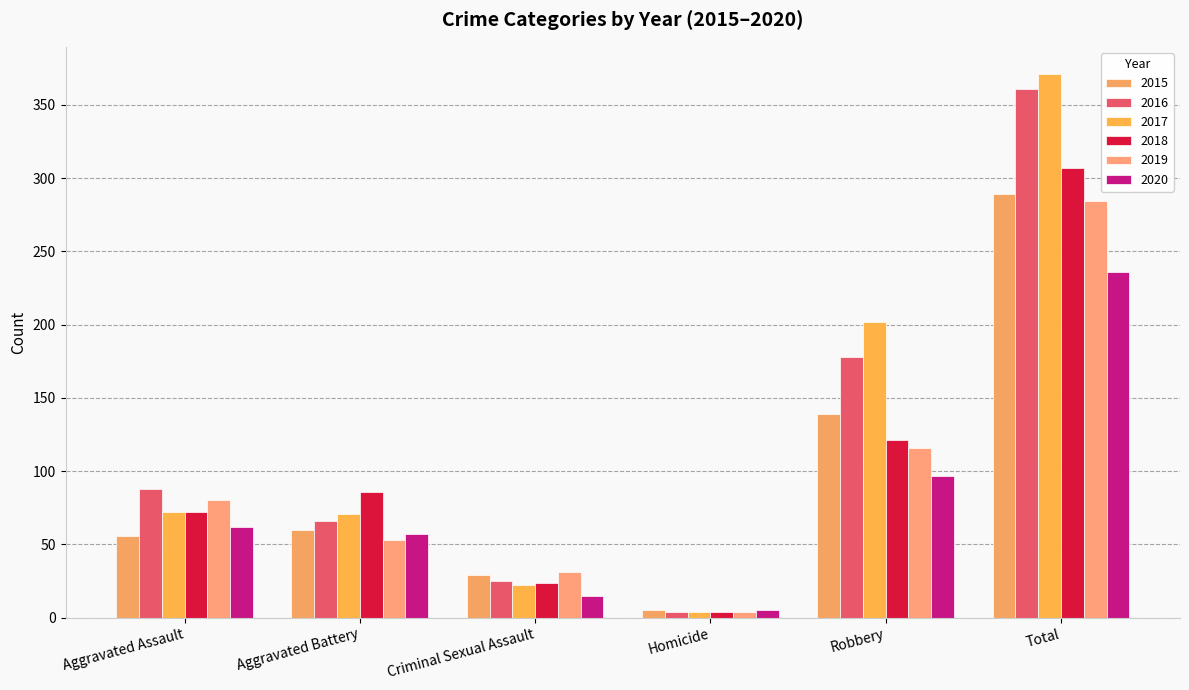

Reading left to right, extract all data points from this chart.

2015: 56	60	29	5	139	289
2016: 88	66	25	4	178	361
2017: 72	71	22	4	202	371
2018: 72	86	24	4	121	307
2019: 80	53	31	4	116	284
2020: 62	57	15	5	97	236